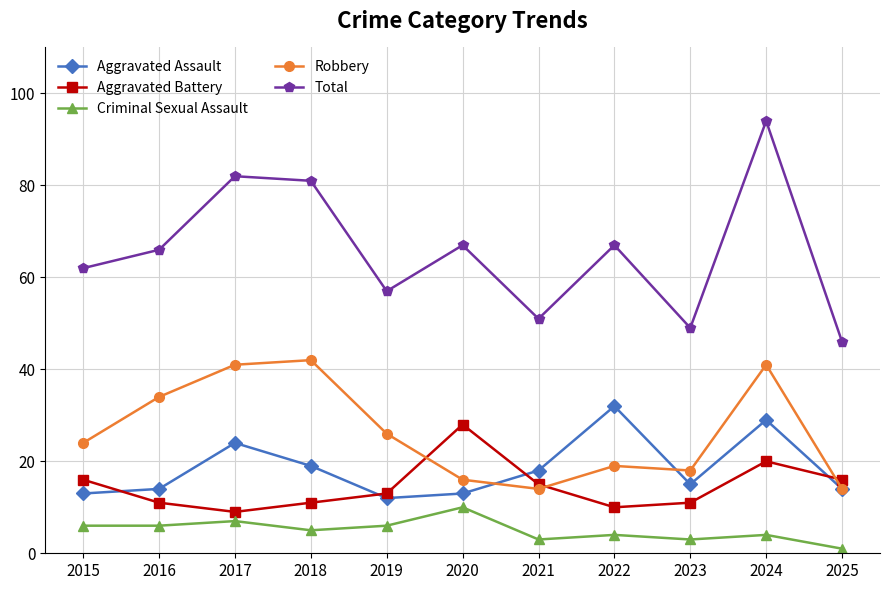

Which category has the lowest value in the Aggravated Assault series?

2019